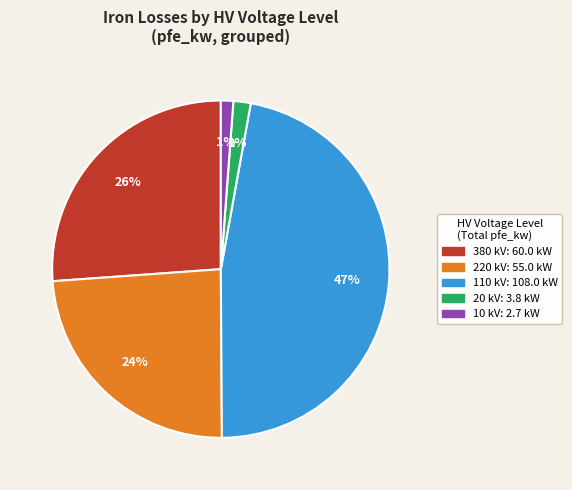

To the nearest percent, what is the difference between the largest and smallest slice percentages?

46%